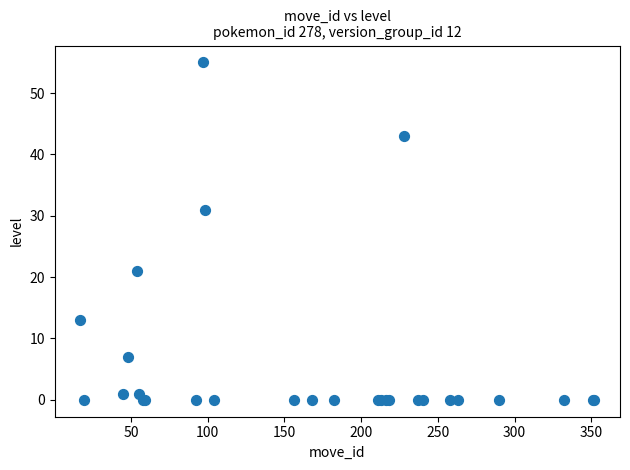

What Y value in the scatter plot is closest to 27?

31